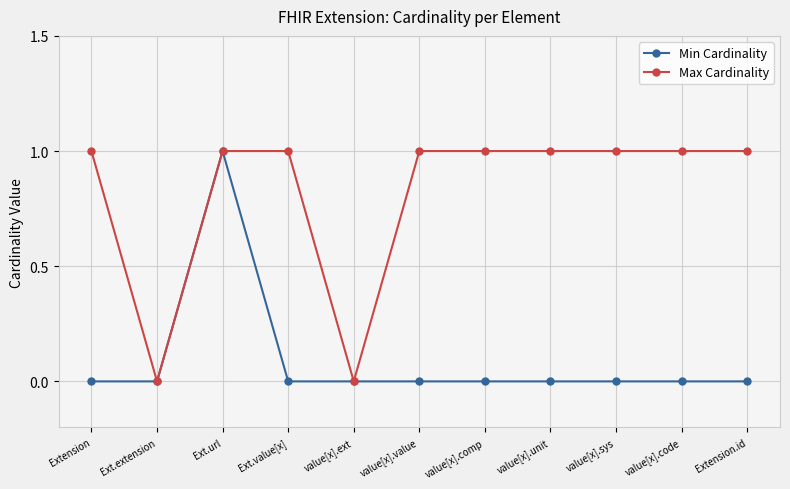

Does the chart display data point markers on the line(s)?

Yes